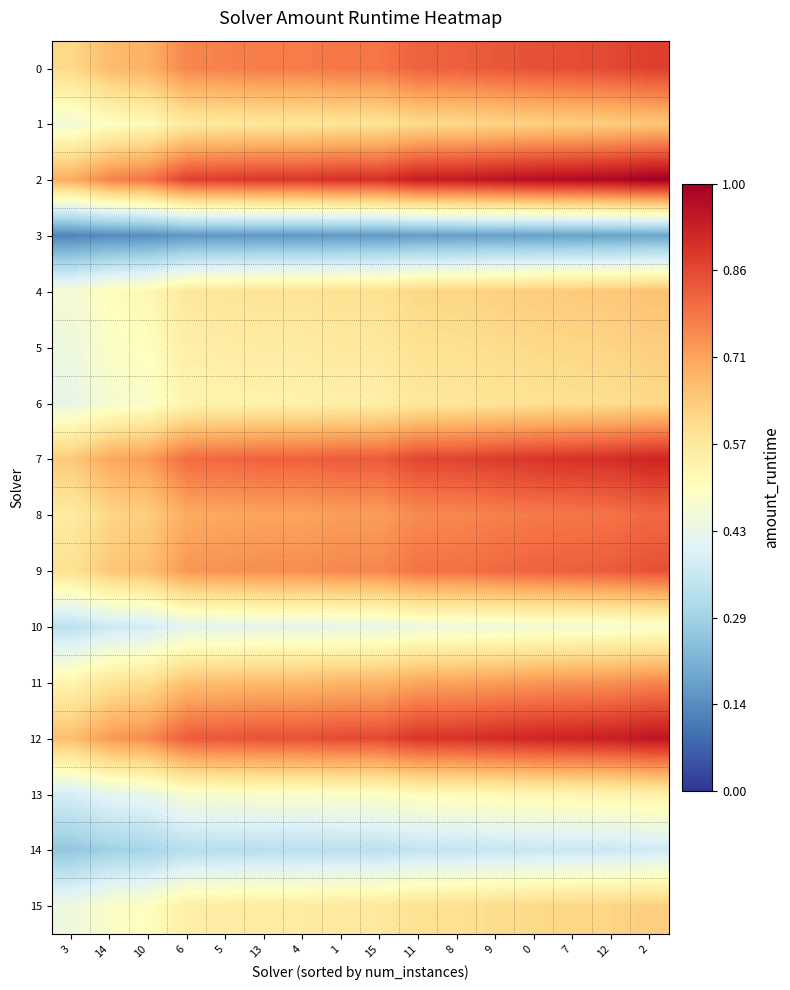

Which series has the largest total across all categories?

2